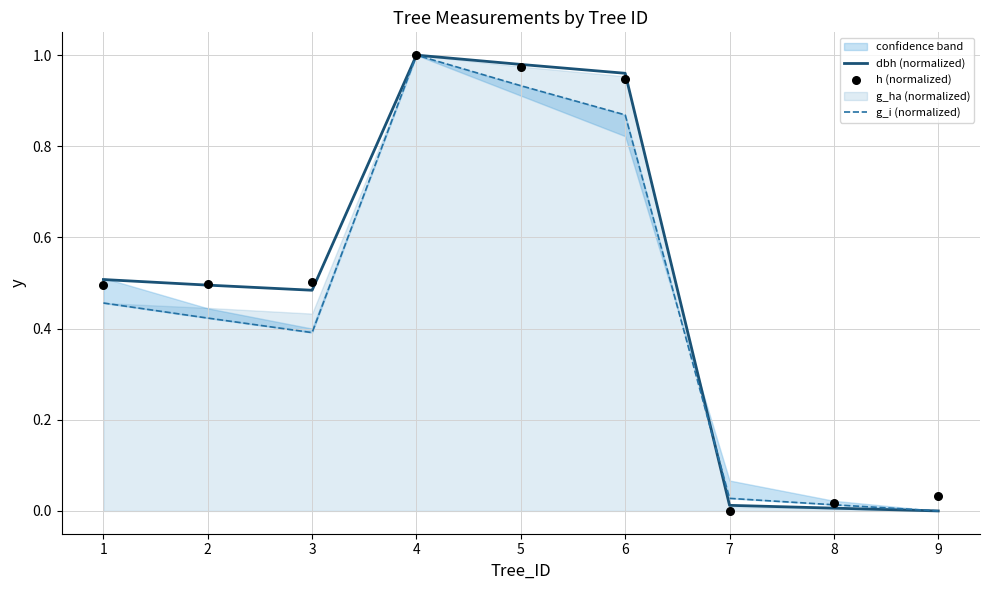

Is the value of h (normalized) at 9 greater than the value of dbh (normalized) at 4?

No